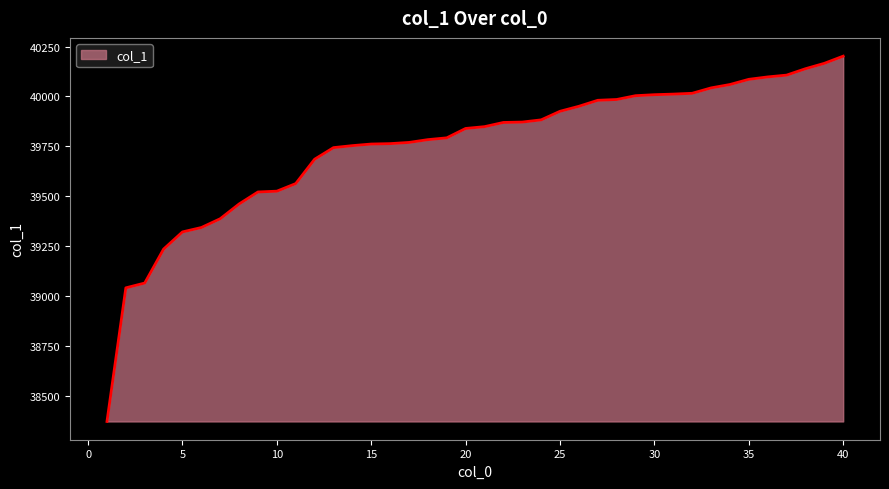

What is the difference between the maximum and minimum values?

1829